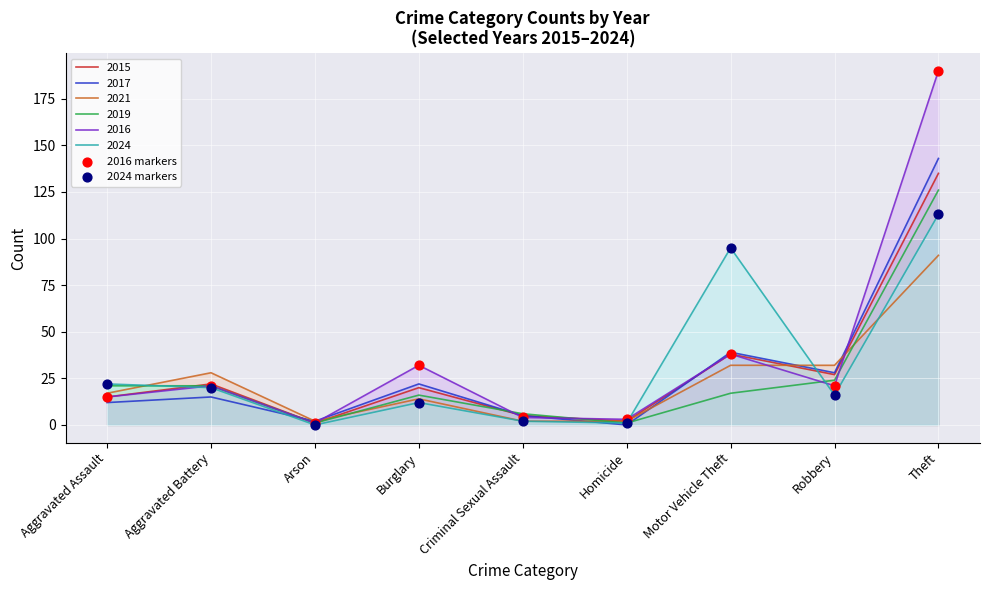

Is the value of 2024 markers at Aggravated Assault greater than the value of 2016 markers at Burglary?

No